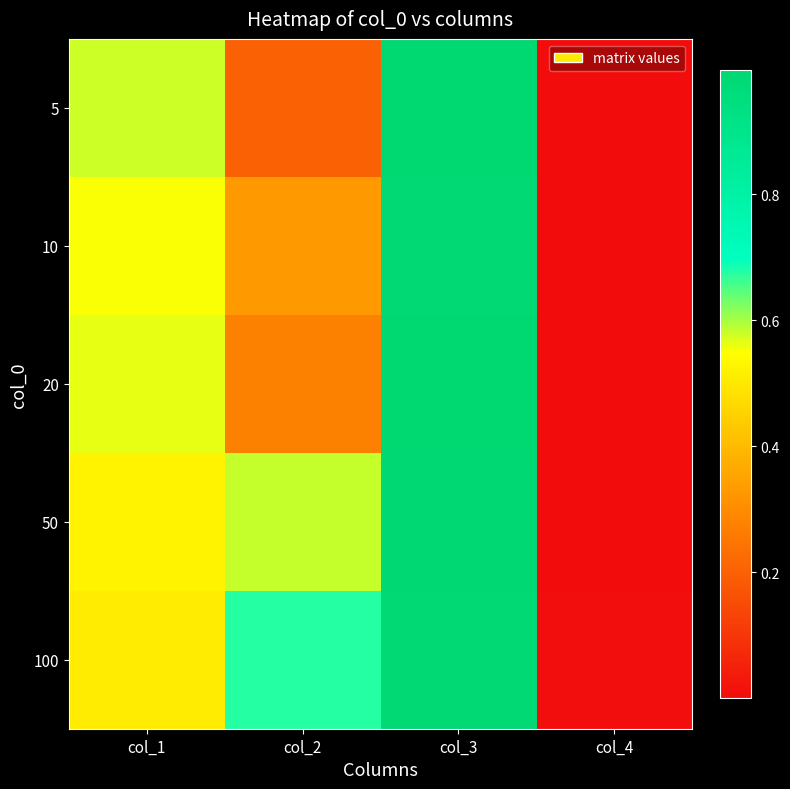

Rank the series at col_1 from lowest to highest value.

100, 50, 10, 20, 5